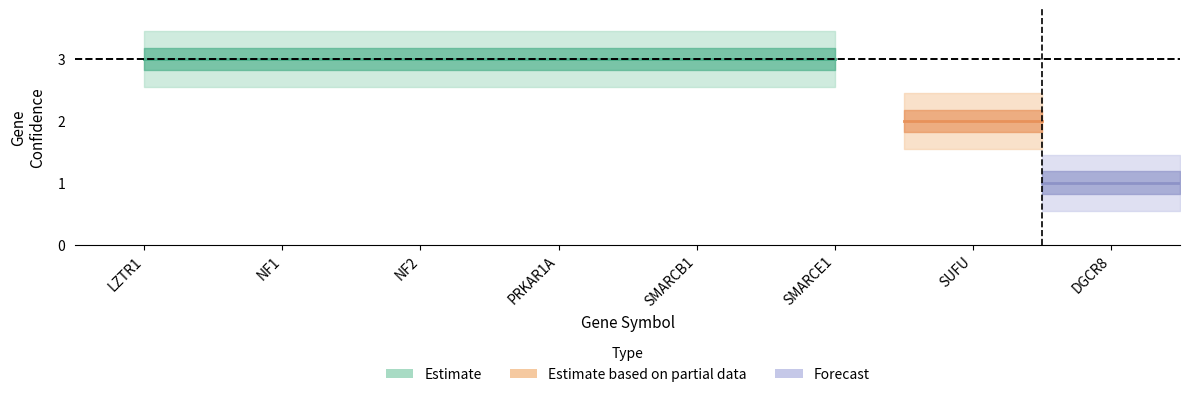

Does the chart have visible grid lines?

No